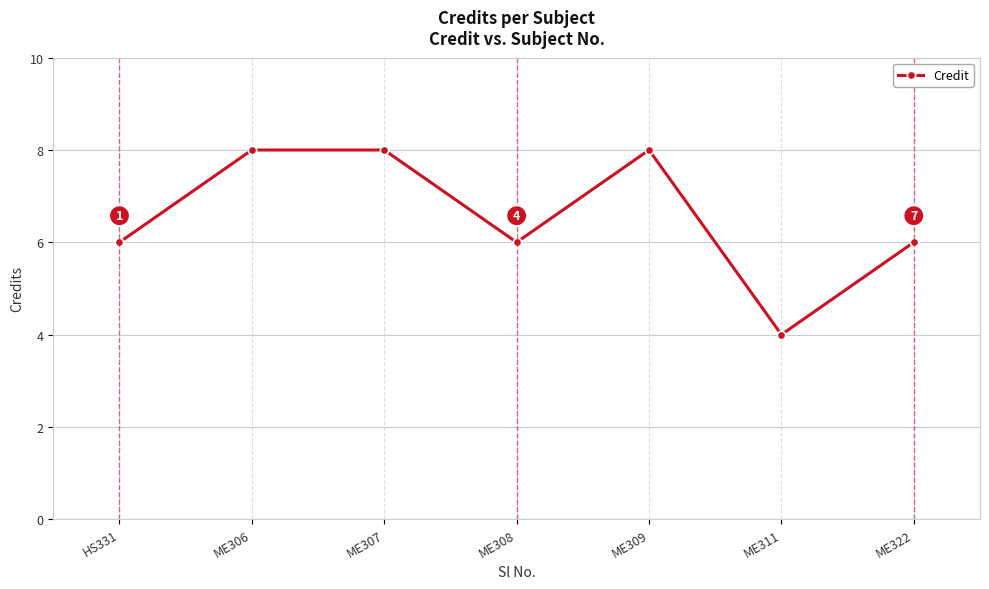

Count the values in the range 6 to 8.

6